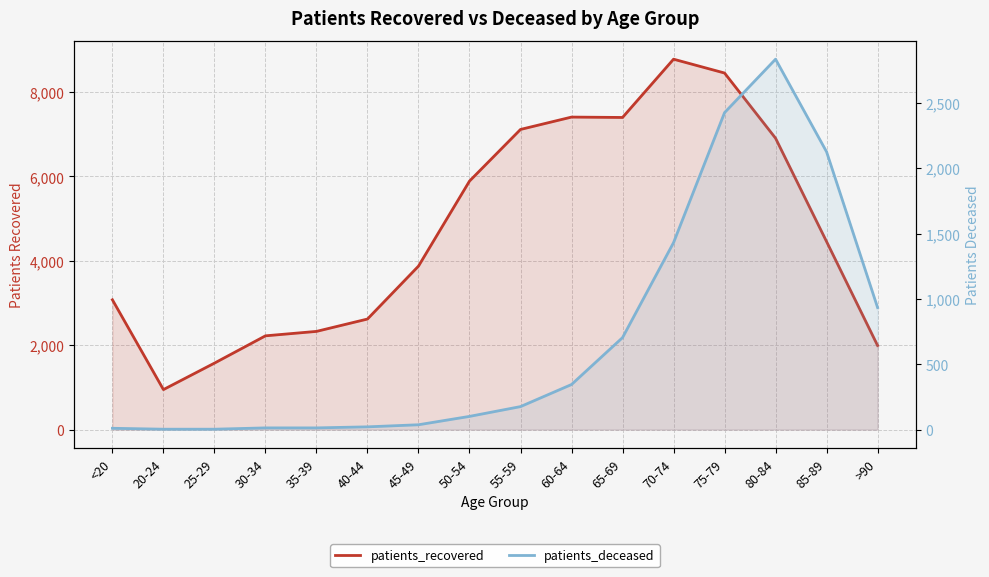

What is the label of the 12th point from the right?

35-39